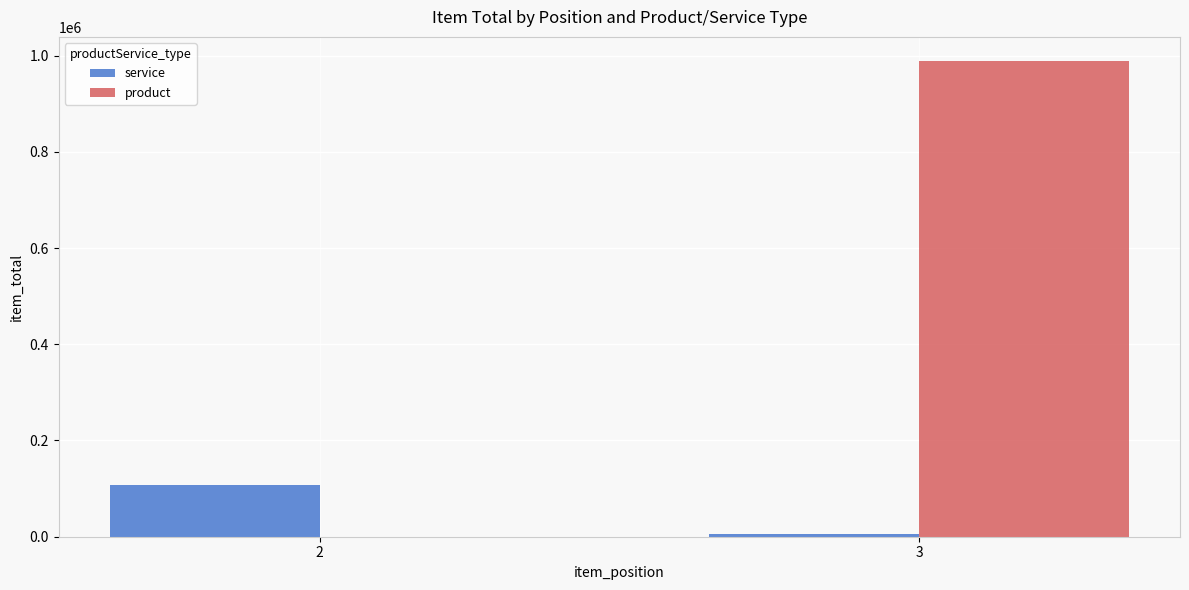

Are the bars grouped side by side (vs. stacked)?

Yes